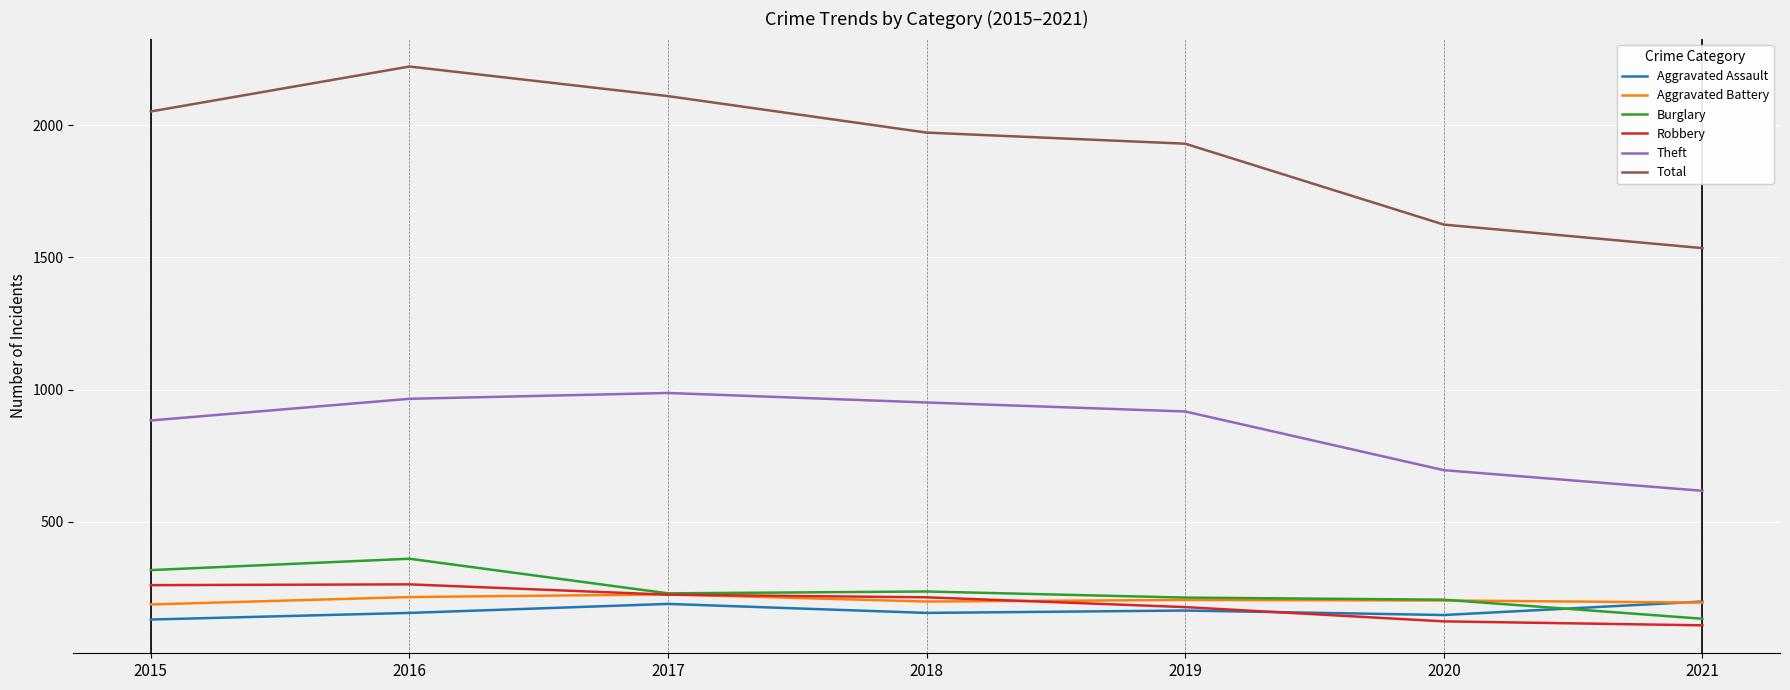

At how many categories does at least one series exceed 2175?

1